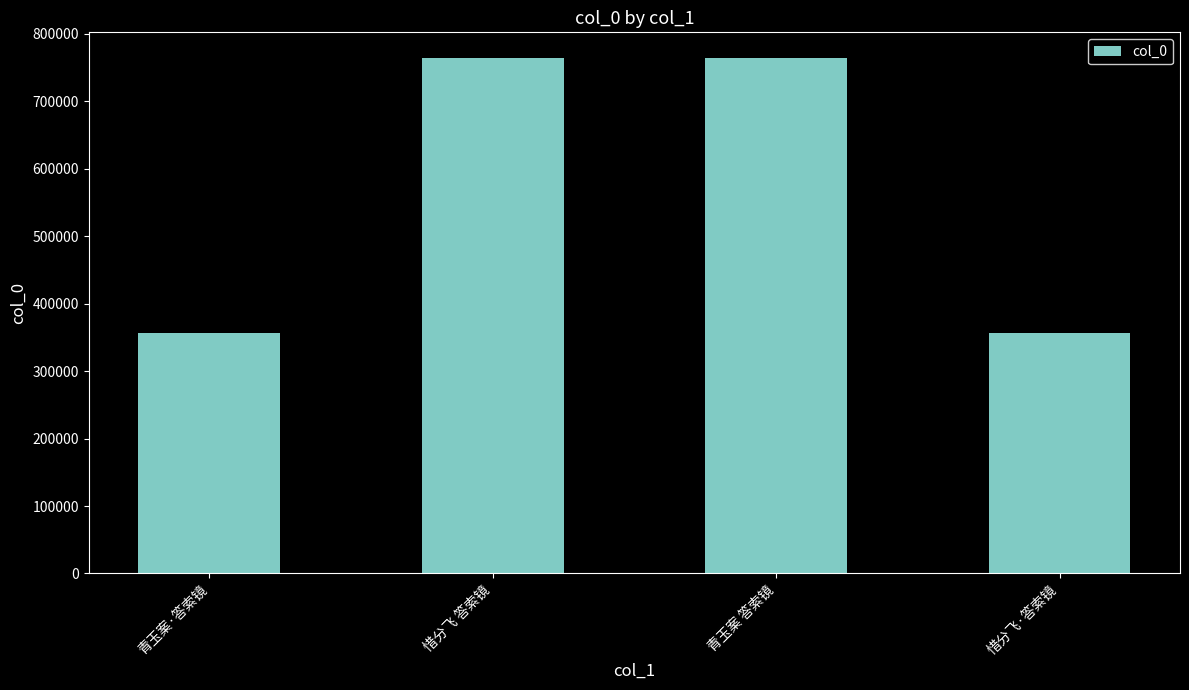

What is the minimum value shown in the chart?

356345